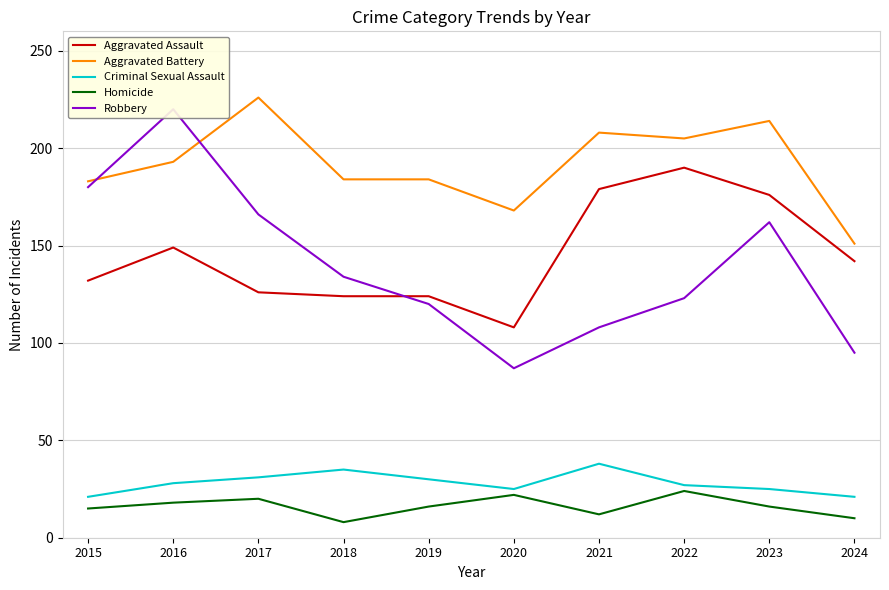

At which label does Homicide reach its minimum?

2018